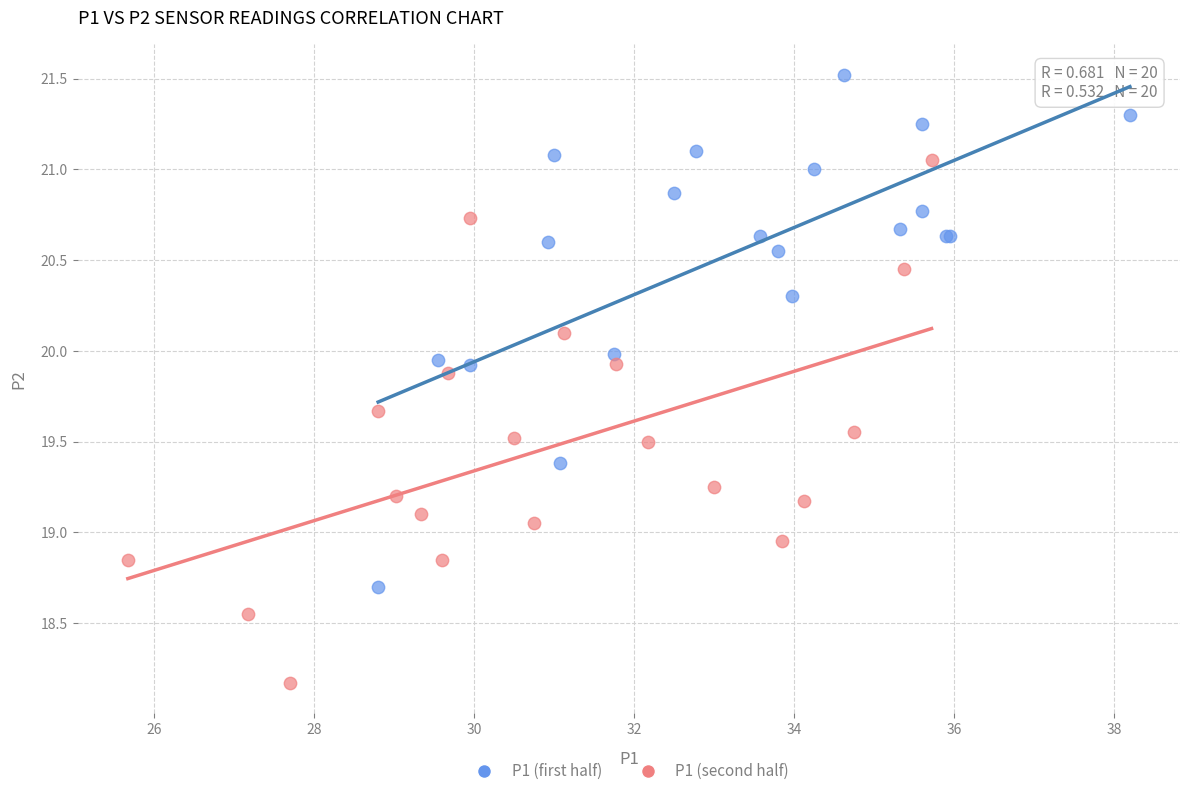

Which series has the widest spread of Y values?

P1 (second half)